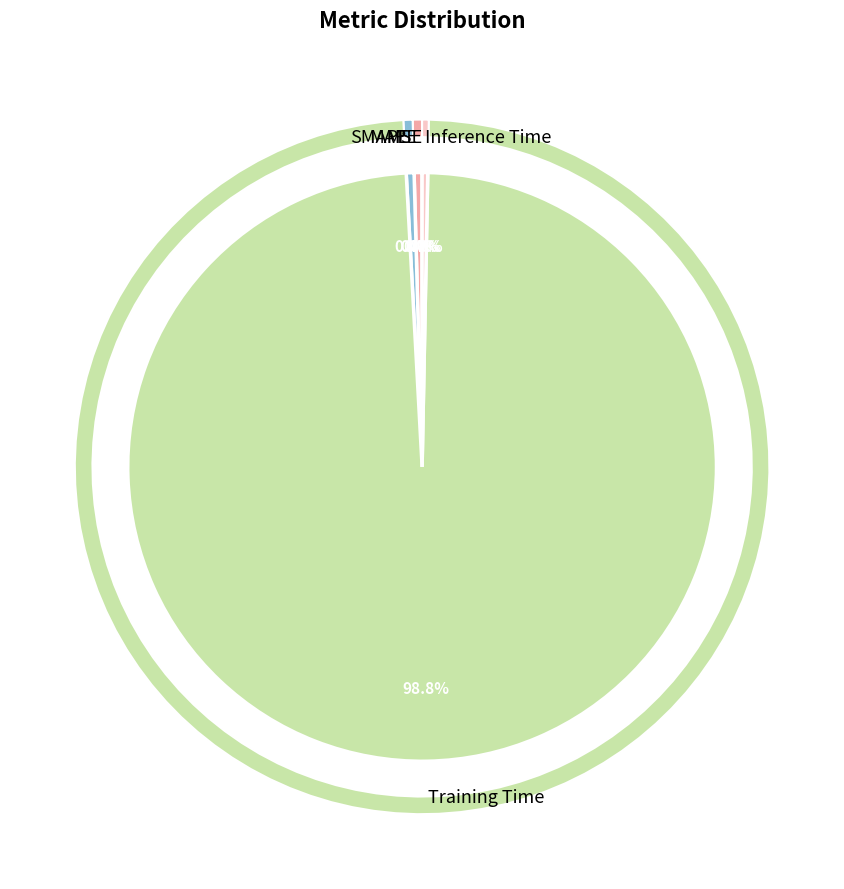

What is the change in value from MSE to Training Time?

+4.7